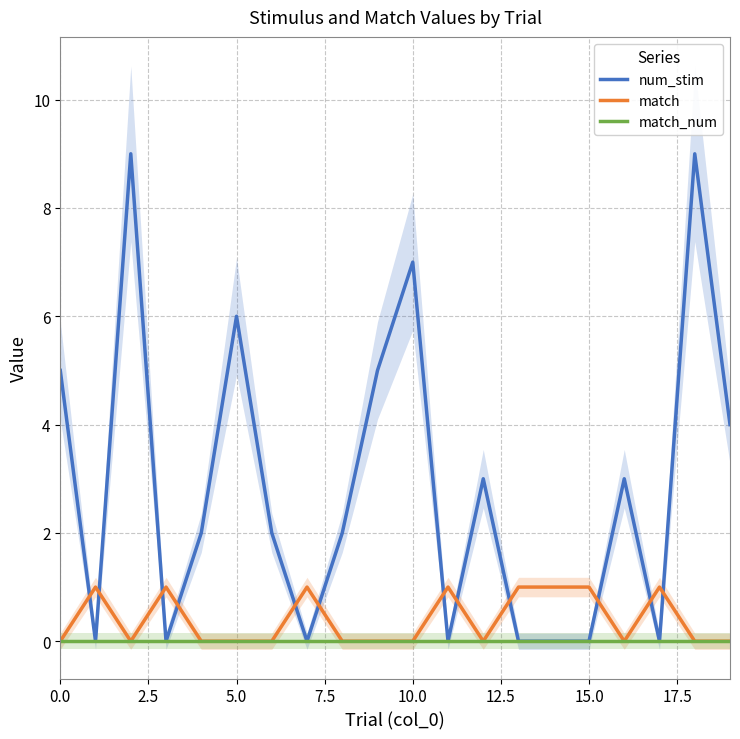

In match, how many points are lower than both neighbors (excluding endpoints)?

3